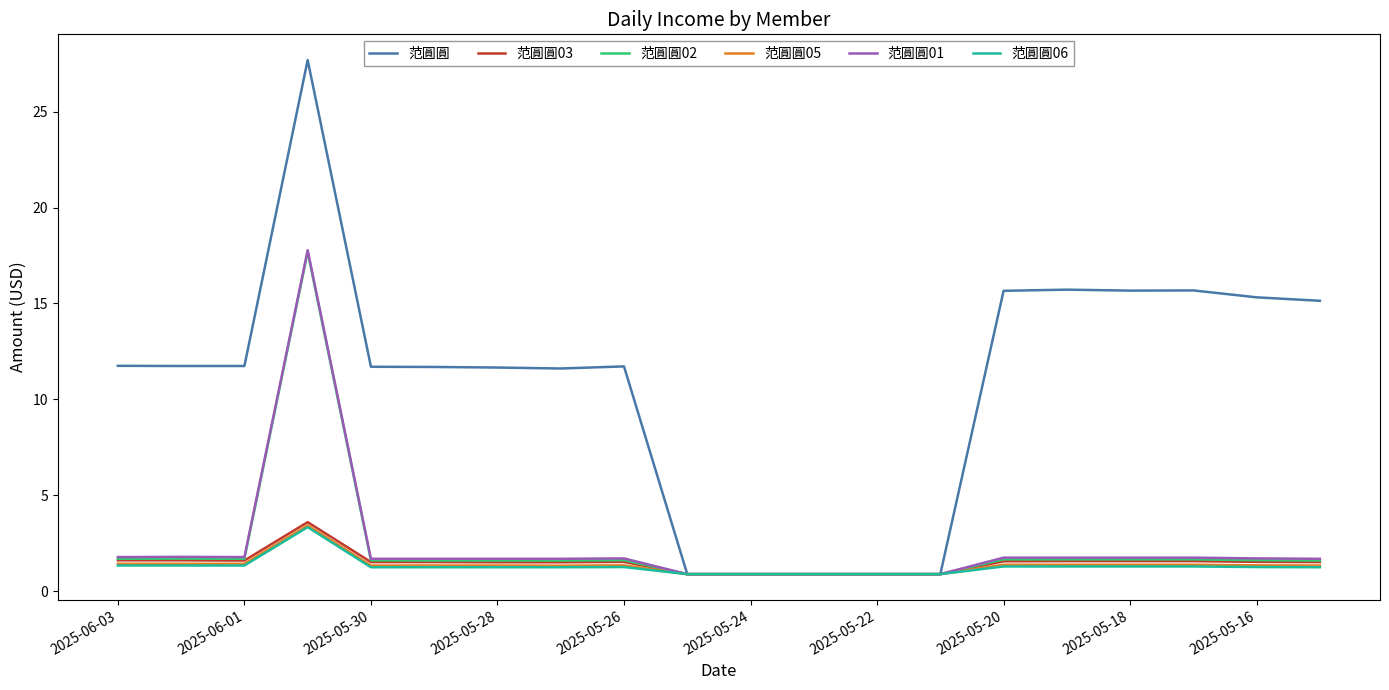

What are all the series names shown in the legend?

范圓圓, 范圓圓03, 范圓圓02, 范圓圓05, 范圓圓01, 范圓圓06